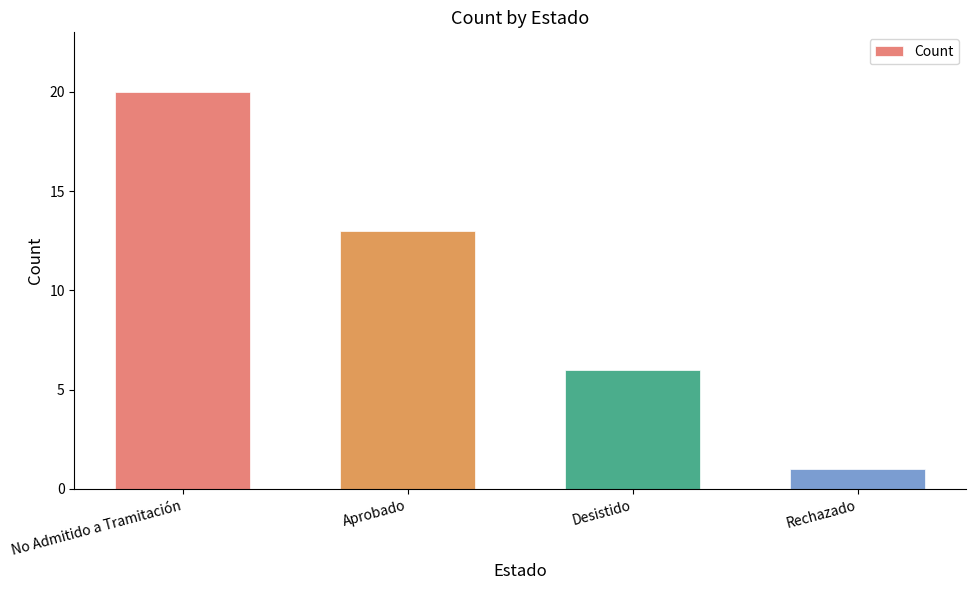

Which category has the lowest value across all series?

Rechazado